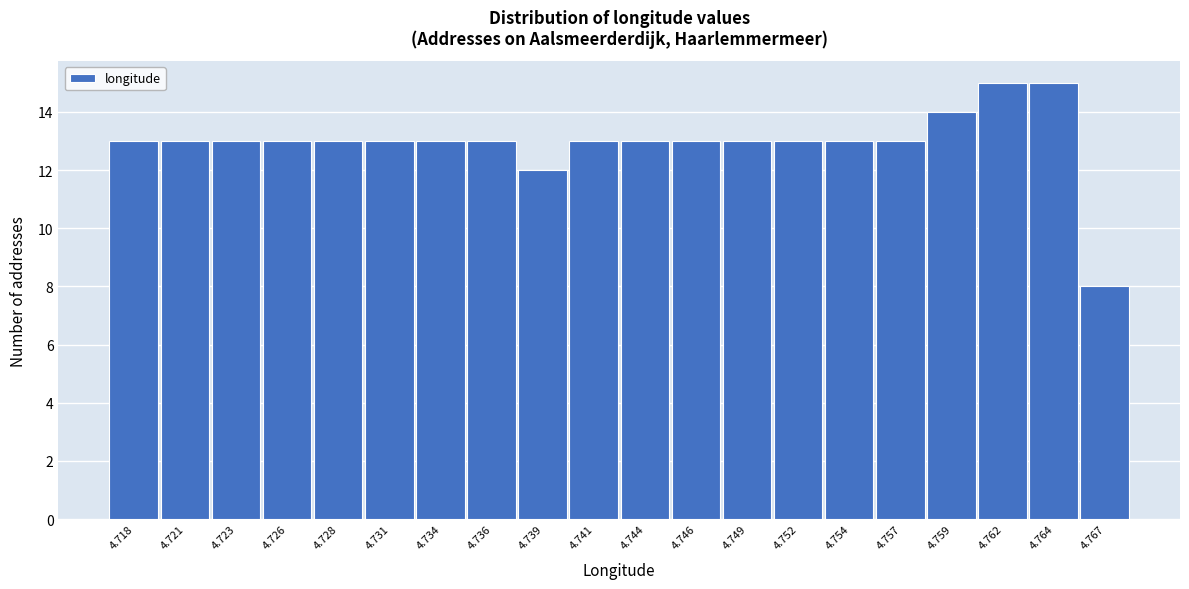

Reading left to right, list all the values displayed in this chart.

4.718=13	4.721=13	4.723=13	4.726=13	4.728=13	4.731=13	4.734=13	4.736=13	4.739=12	4.741=13	4.744=13	4.746=13	4.749=13	4.752=13	4.754=13	4.757=13	4.759=14	4.762=15	4.764=15	4.767=8